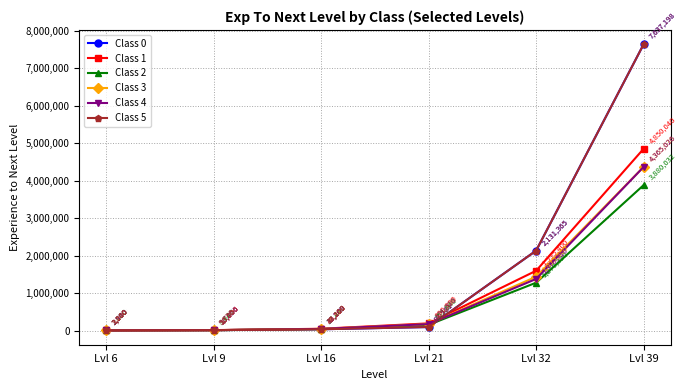

At which label does Class 1 first exceed 190800?

Lvl 32